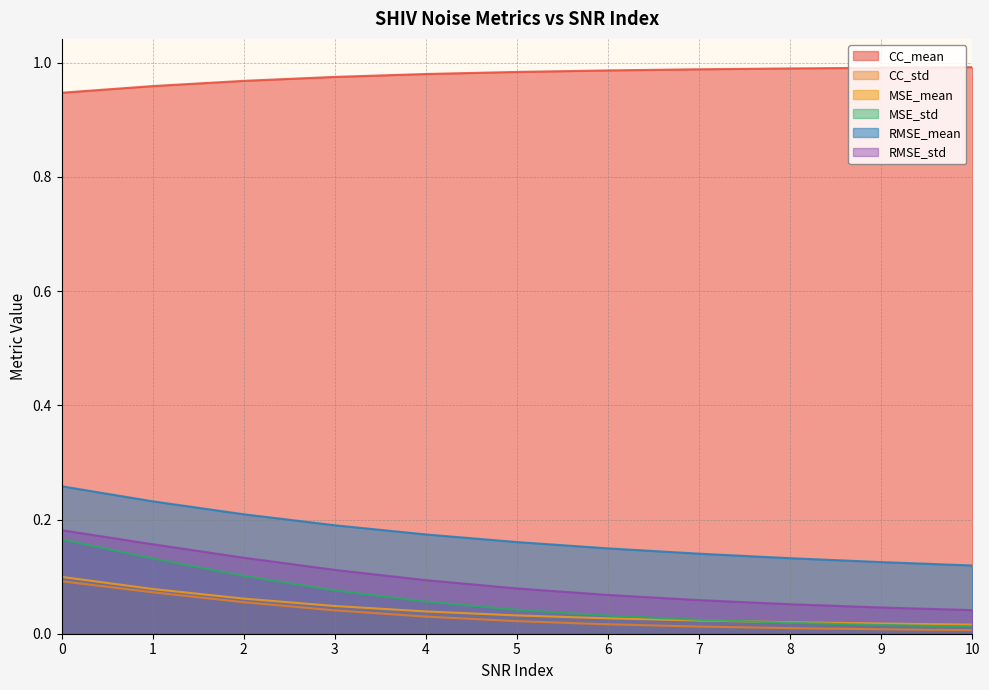

At which label is MSE_mean closest to 0?

10